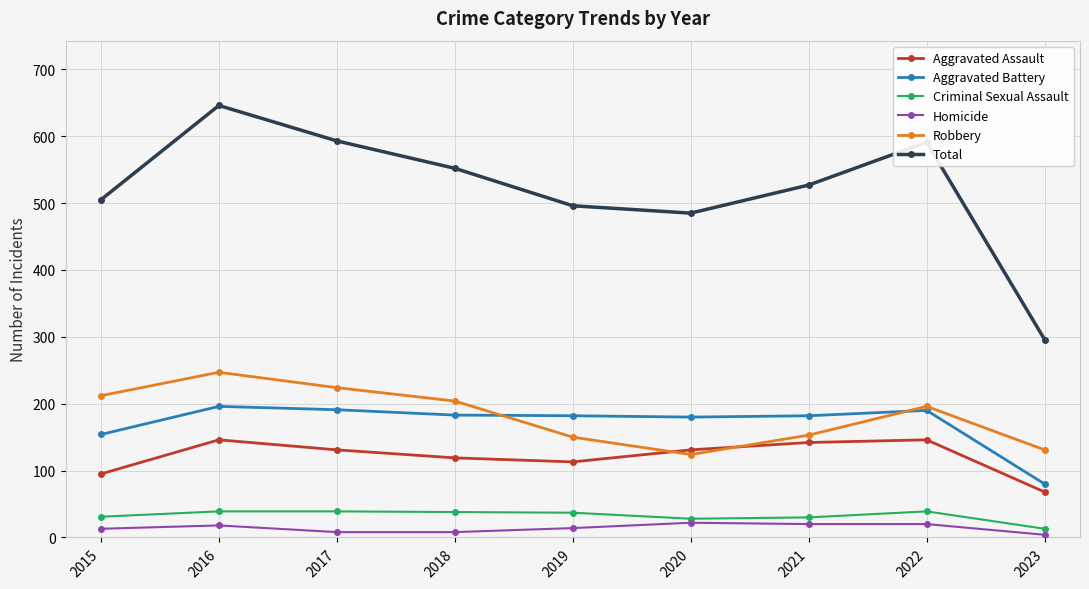

Is it true that Total equals 646 at 2016?

True